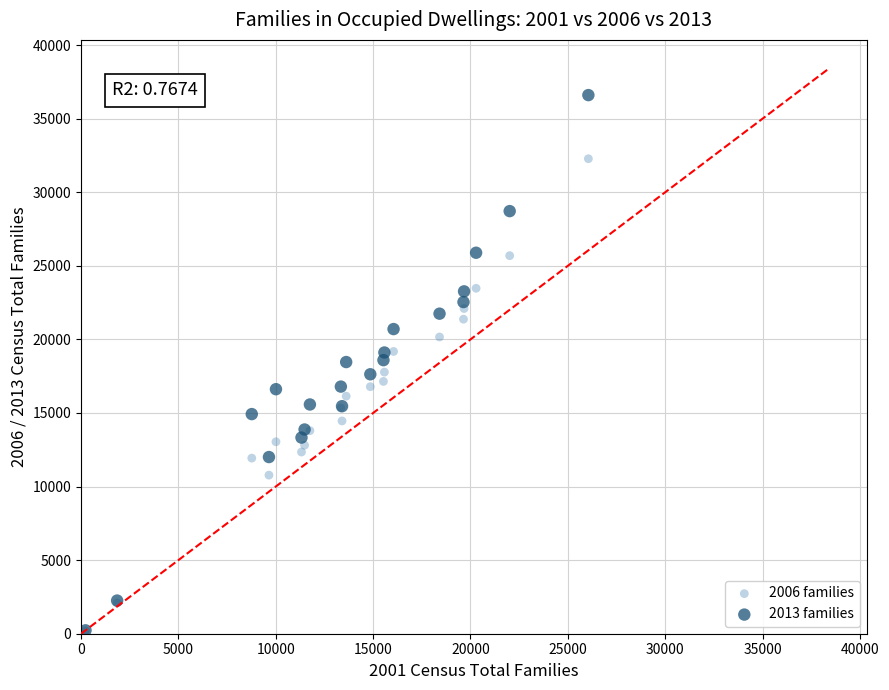

Which series has the widest spread of Y values?

2013 families